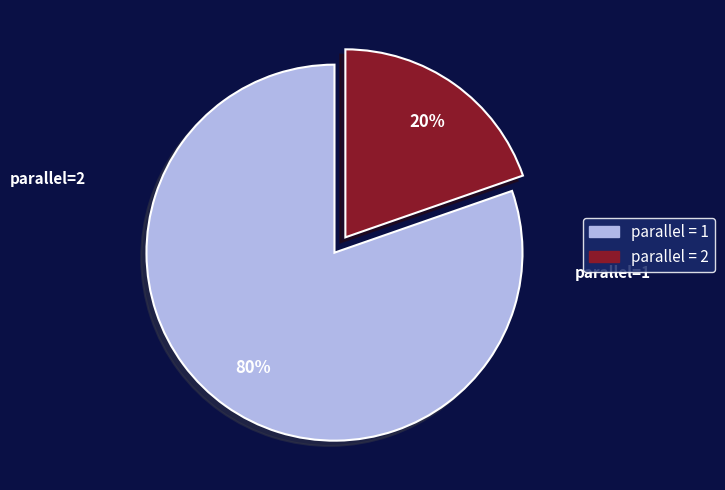

Does any single category account for the majority?

Yes